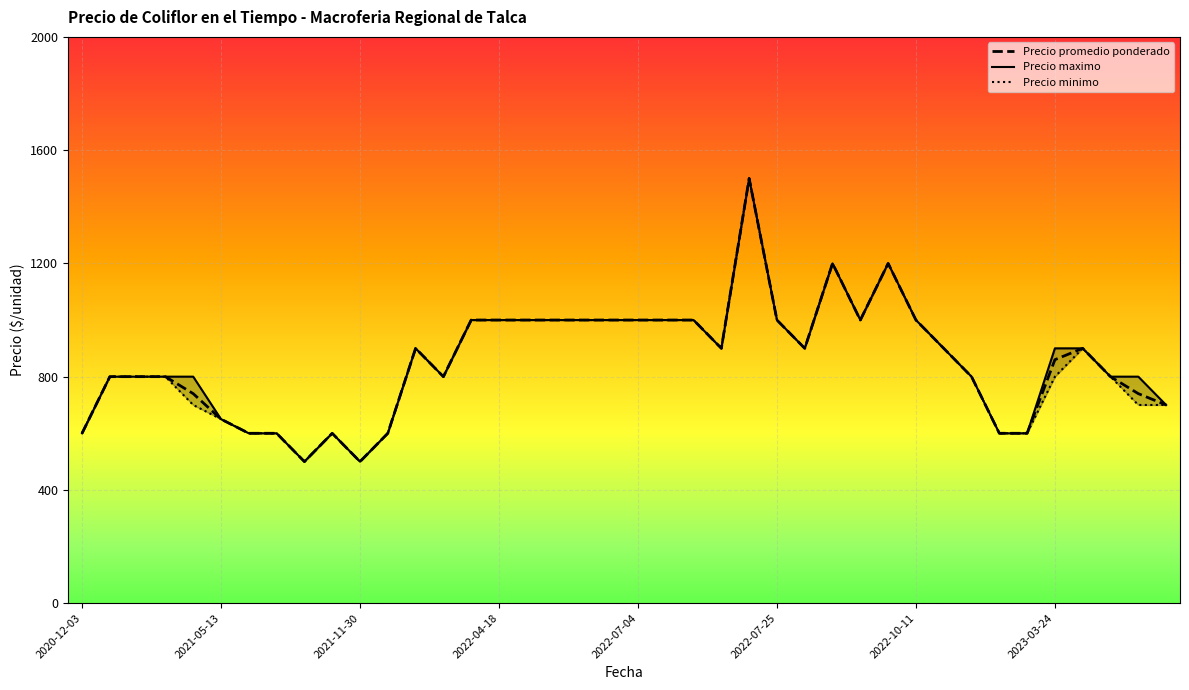

What is the difference between the Precio minimo_line values at 21 and 13?

200